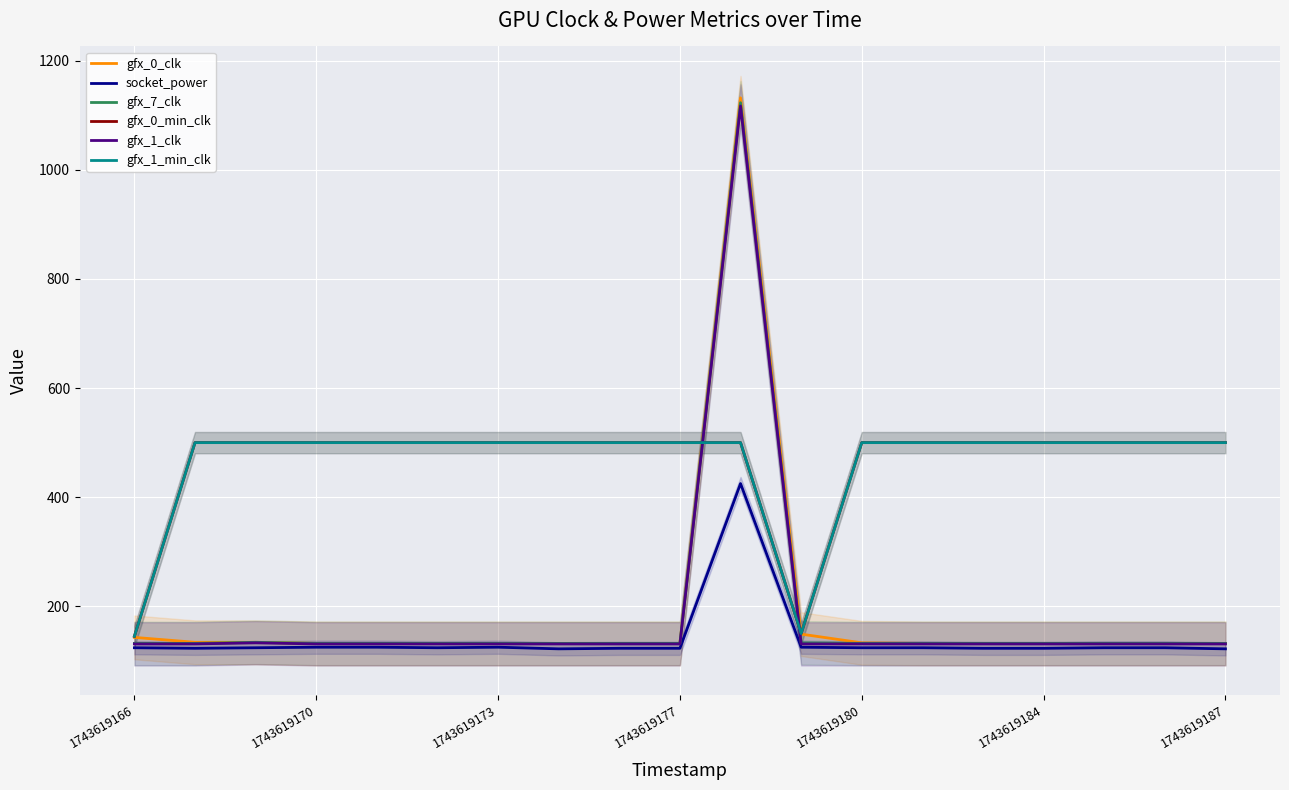

How many values in the socket_power series exceed 124?

5